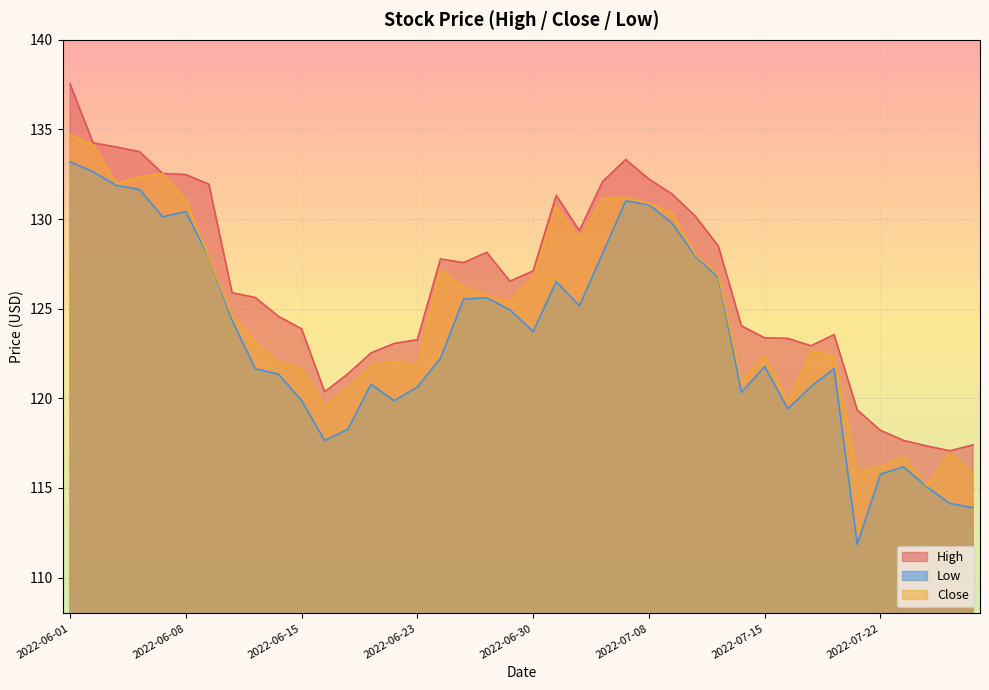

What is the minimum value shown in the chart?

111.8